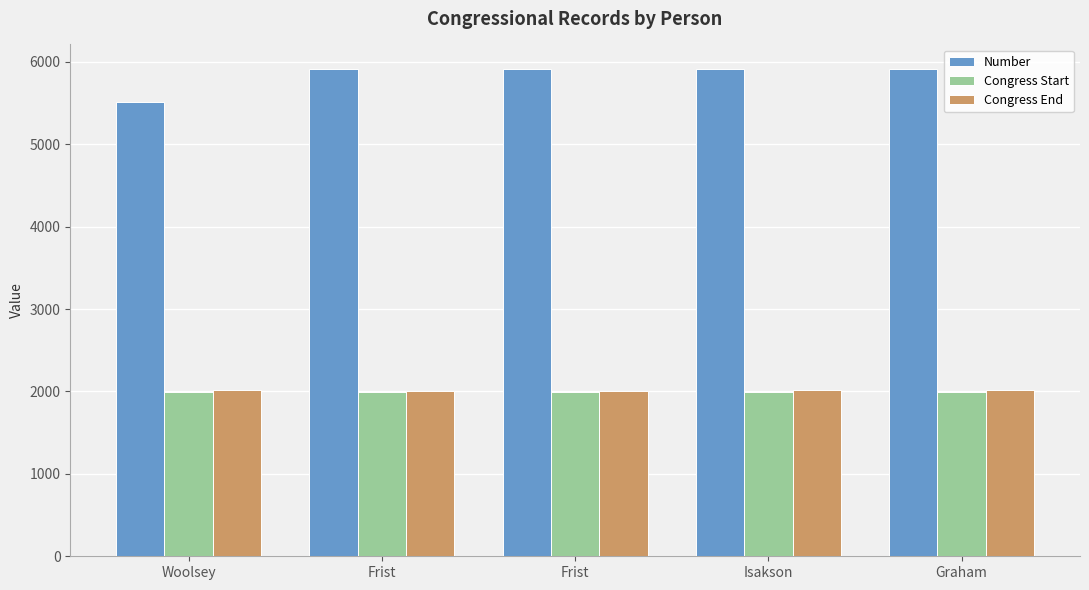

How many bars are there in total?

15